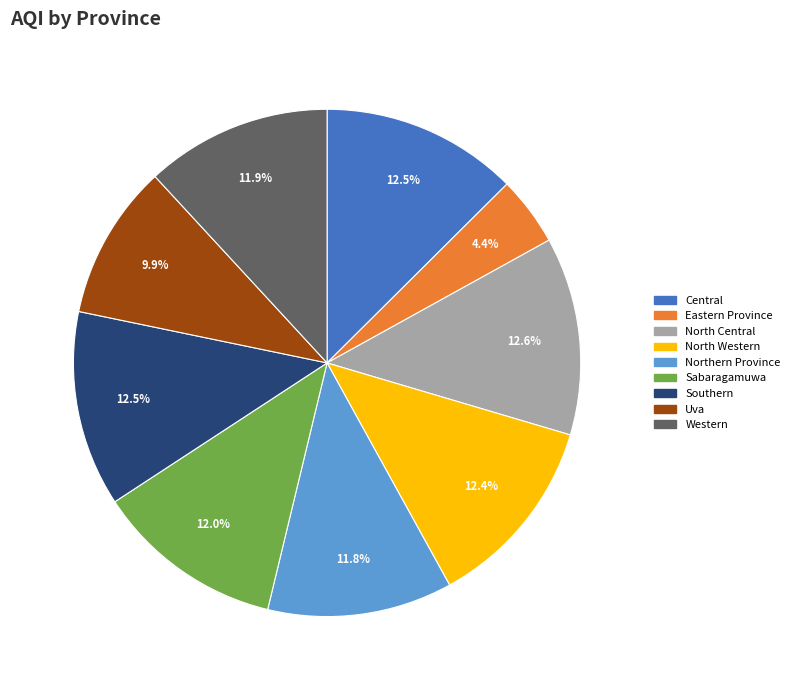

Which has a higher value, Western or North Central?

North Central